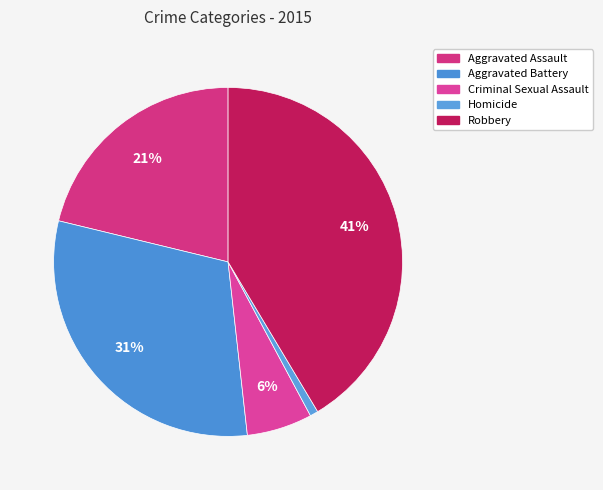

To the nearest percent, what is the average slice percentage?

20%